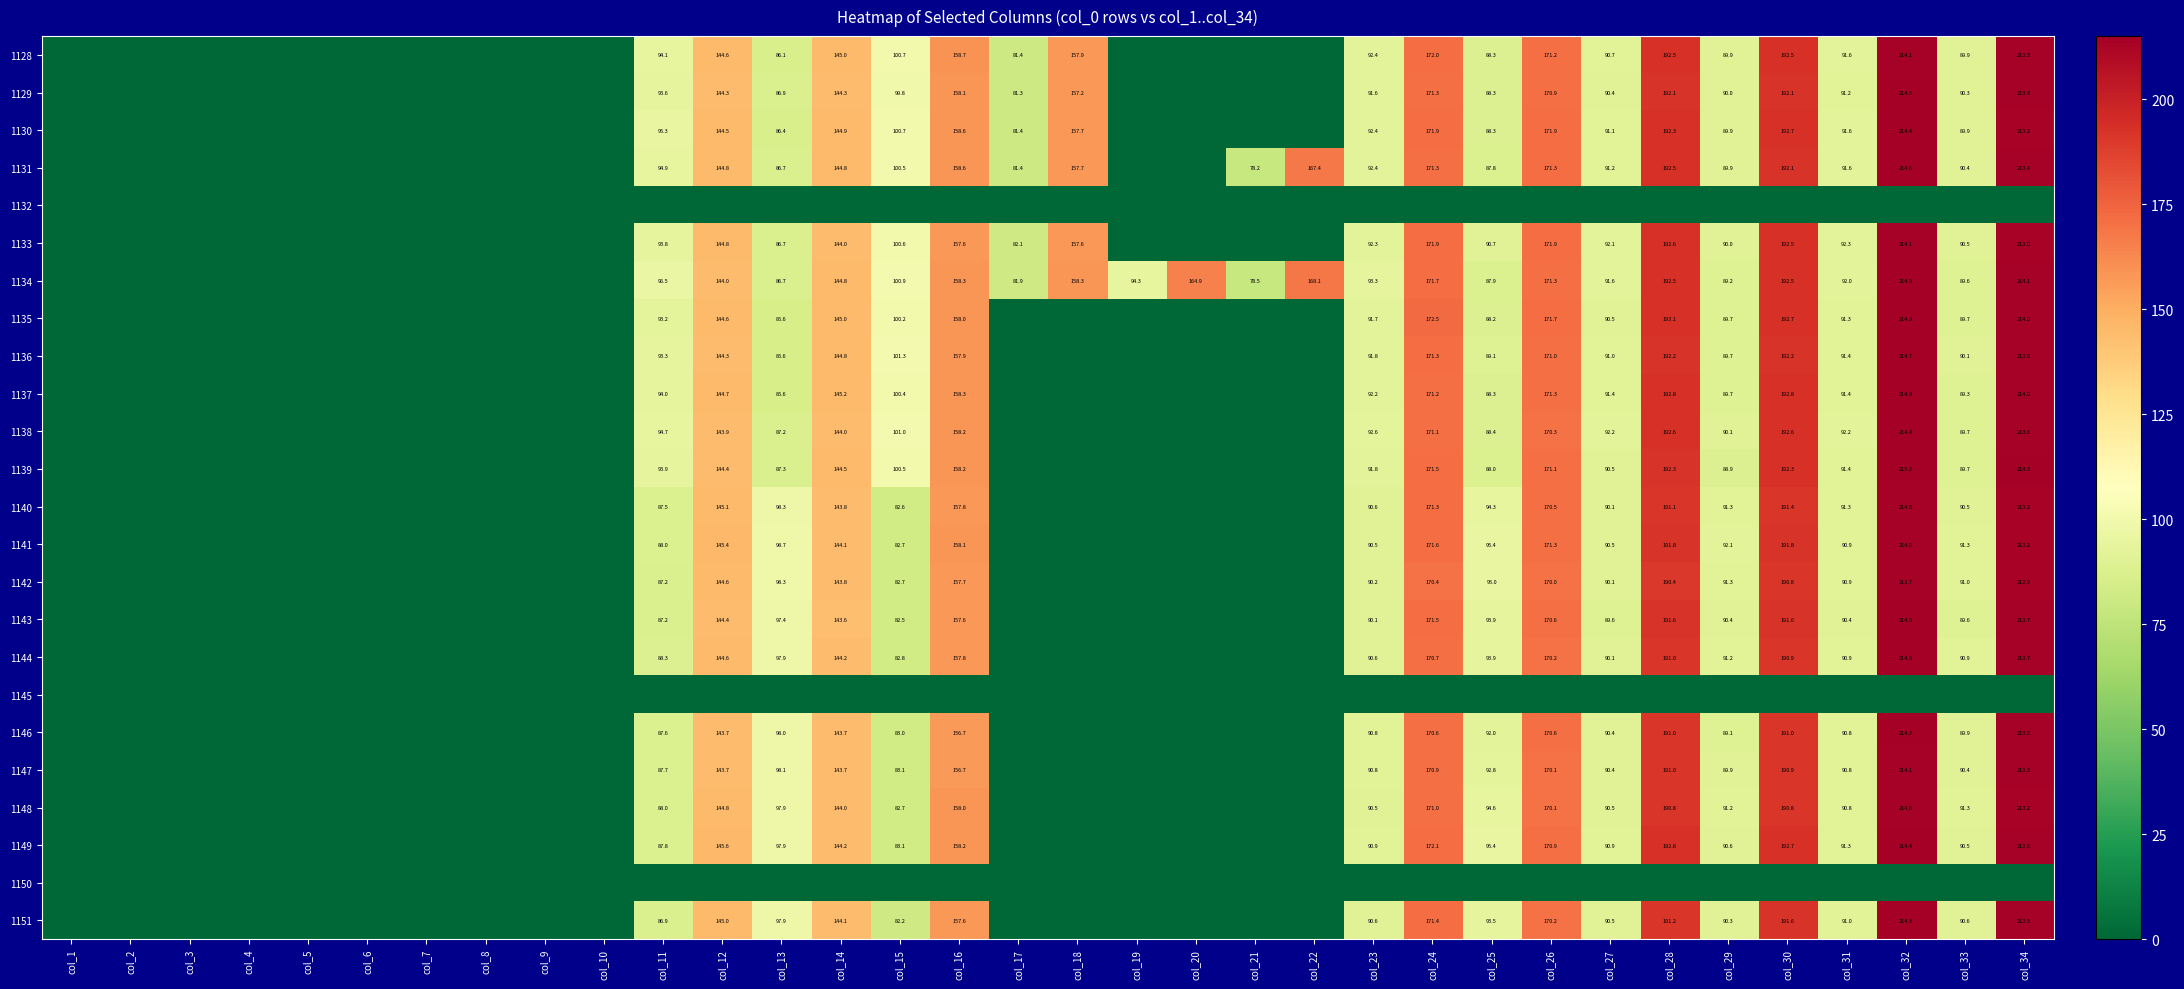

Is the value of 1138 at col_25 greater than the value of 1130 at col_24?

No